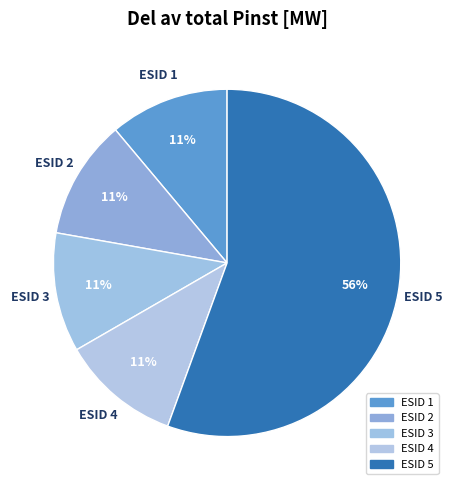

Count the number of slices in the pie.

5